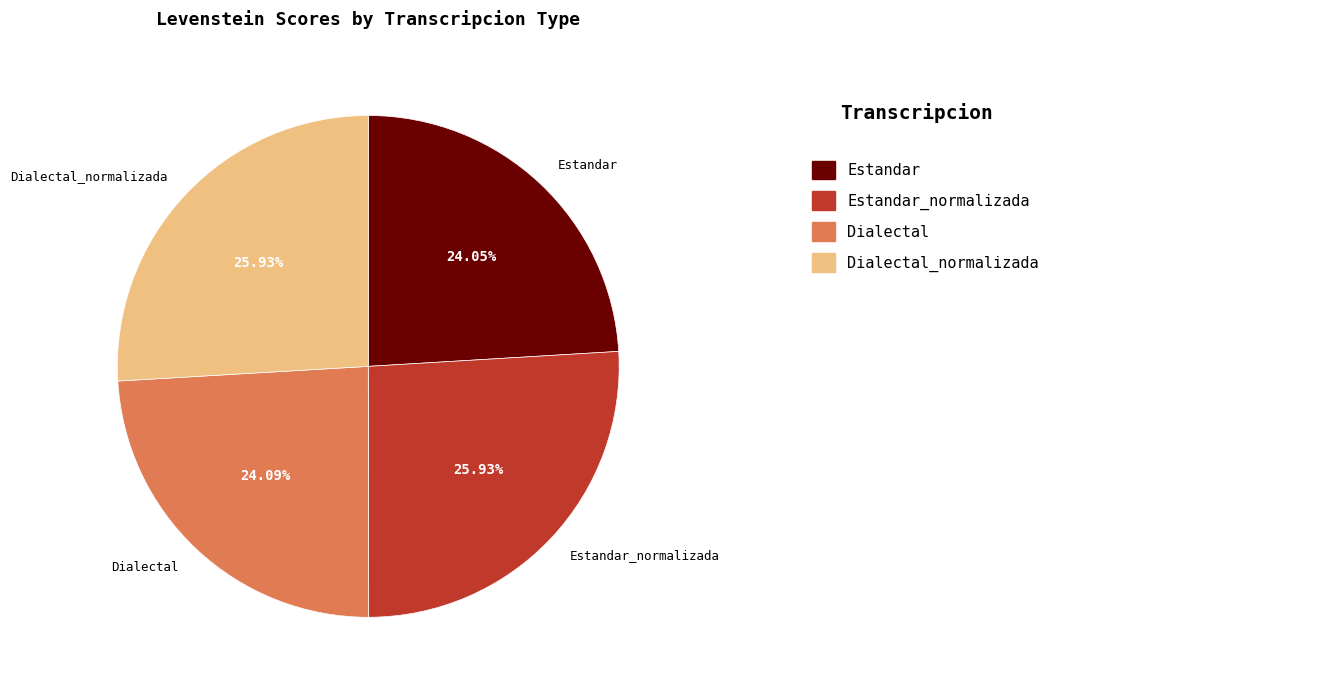

To the nearest percent, what portion does Dialectal represent?

24%